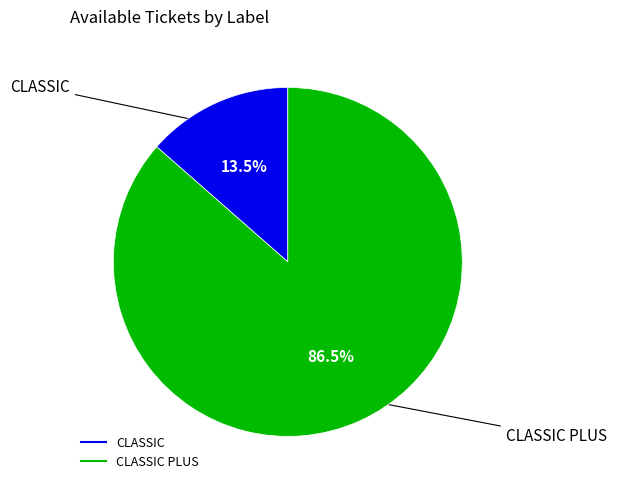

Does any single category account for the majority?

Yes